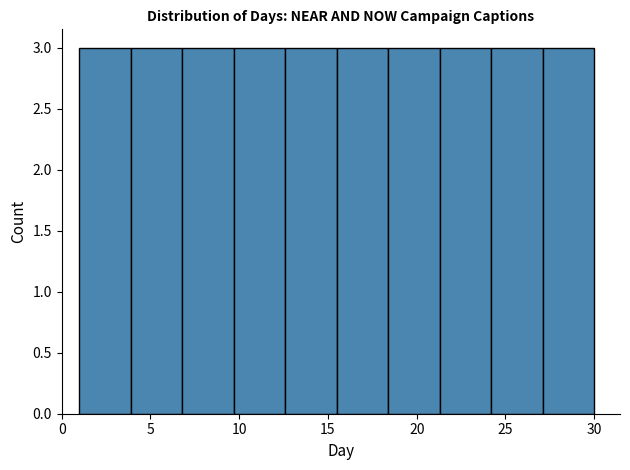

Reading left to right, list every bar in this chart as the range it spans on the x-axis followed by its height. Neither the bar edges nor the heights are printed on the chart, so give them approximately, as read against the axes.

1.0 to 3.9: 3
3.9 to 6.8: 3
6.8 to 9.7: 3
9.7 to 12.6: 3
12.6 to 15.5: 3
15.5 to 18.4: 3
18.4 to 21.3: 3
21.3 to 24.2: 3
24.2 to 27.1: 3
27.1 to 30.0: 3